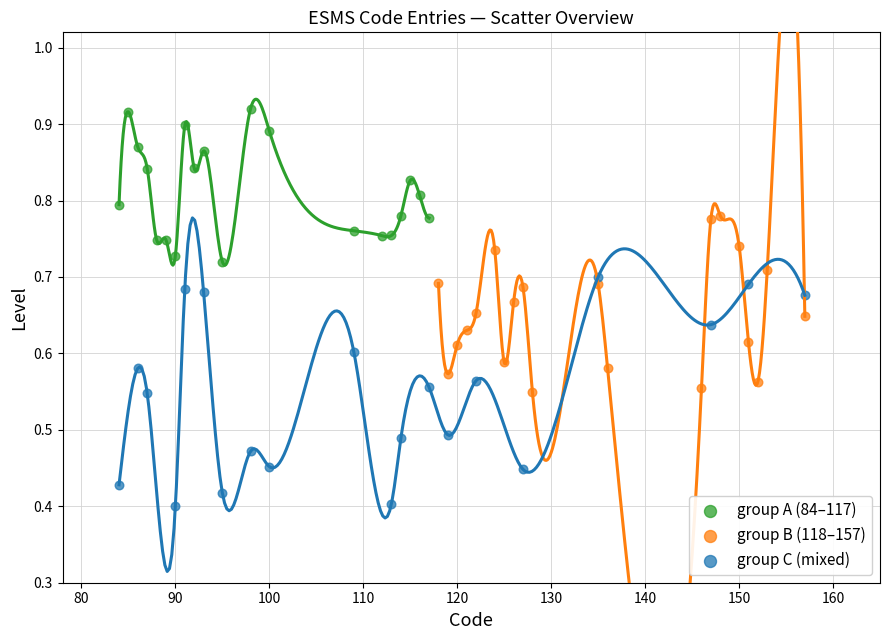

Which series reaches the maximum Y coordinate?

group A (84–117)